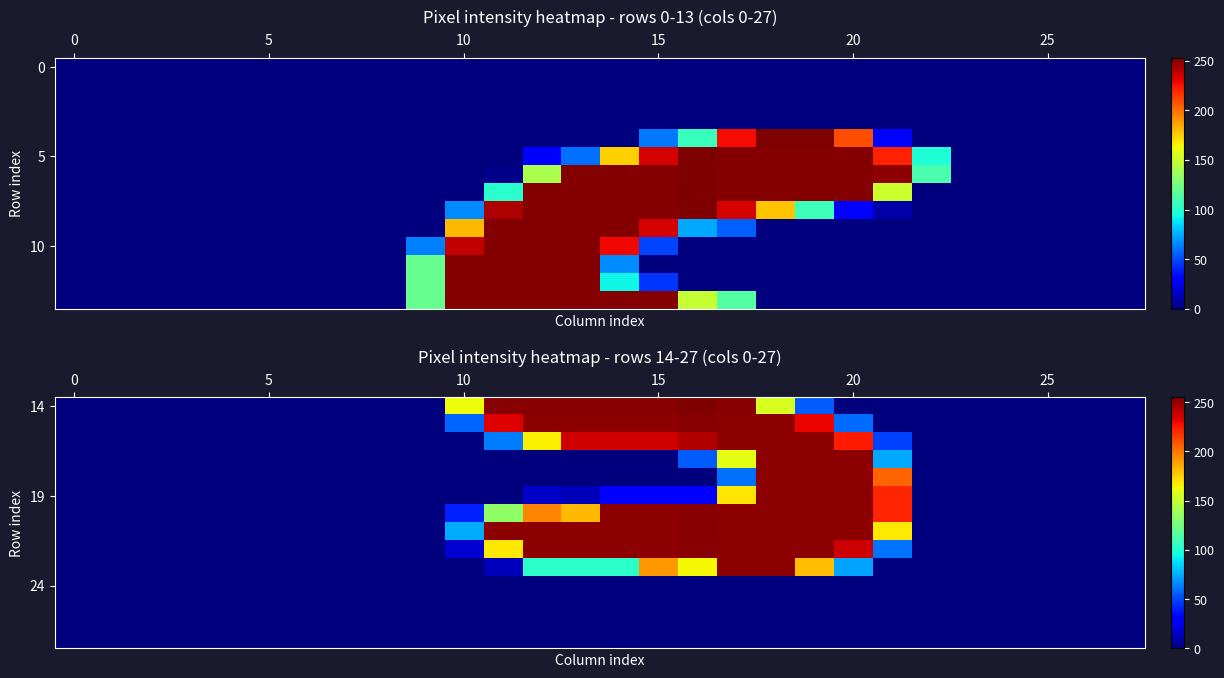

Count the number of data series in this chart.

14